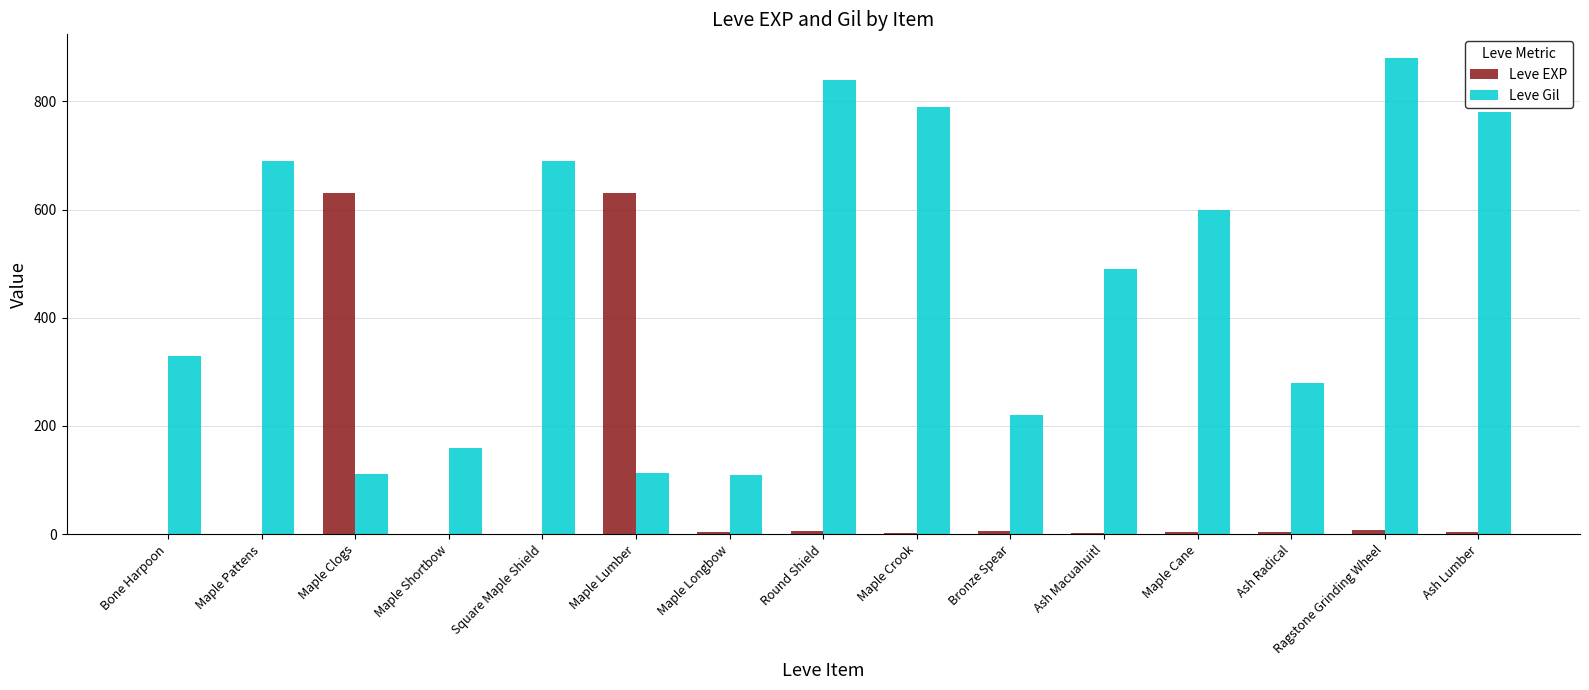

Are the bars horizontal?

No